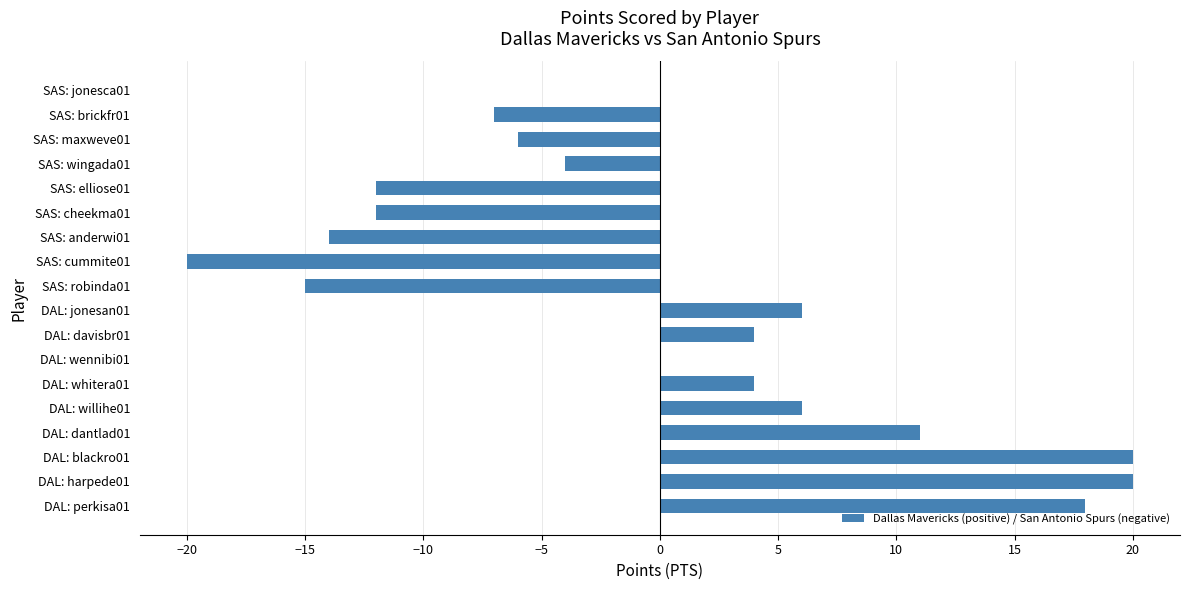

What is the maximum value shown in the chart?

20